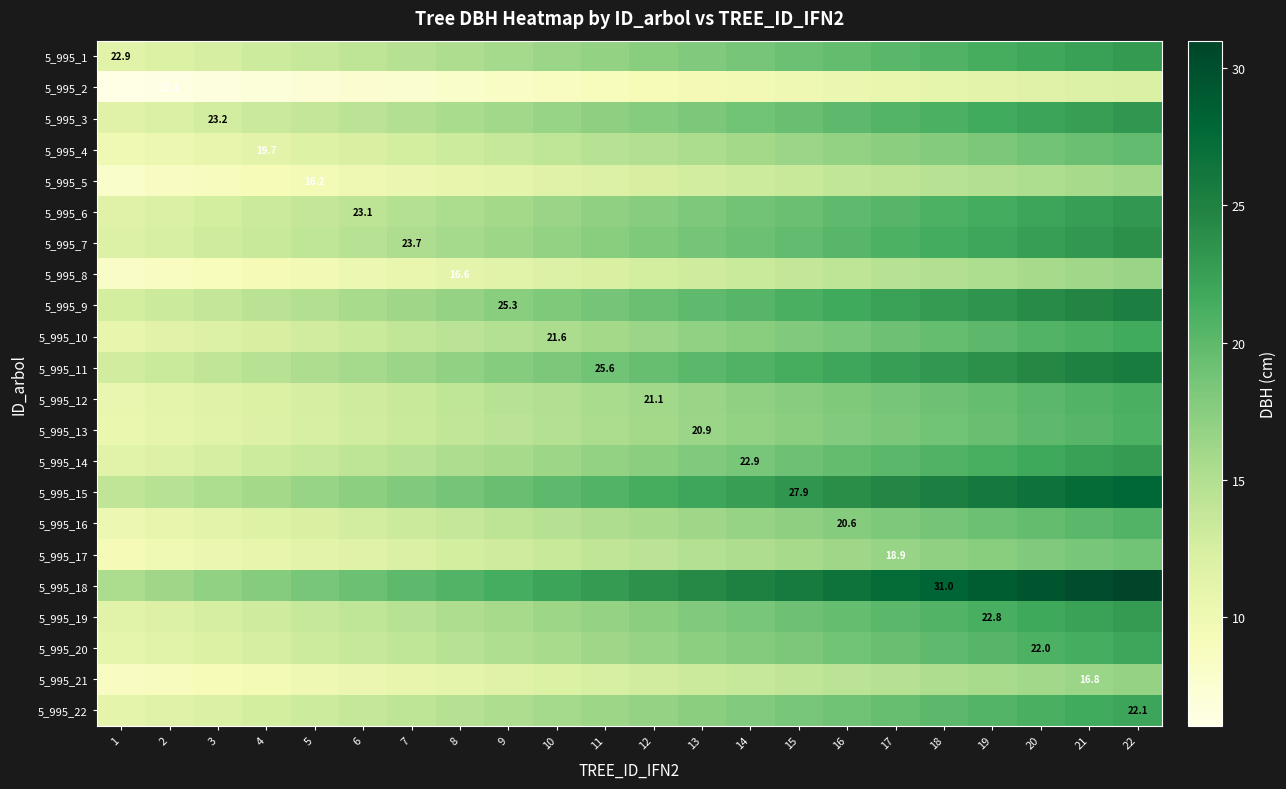

The value of 5_995_22 at 9 is 15.3. True or false?

True